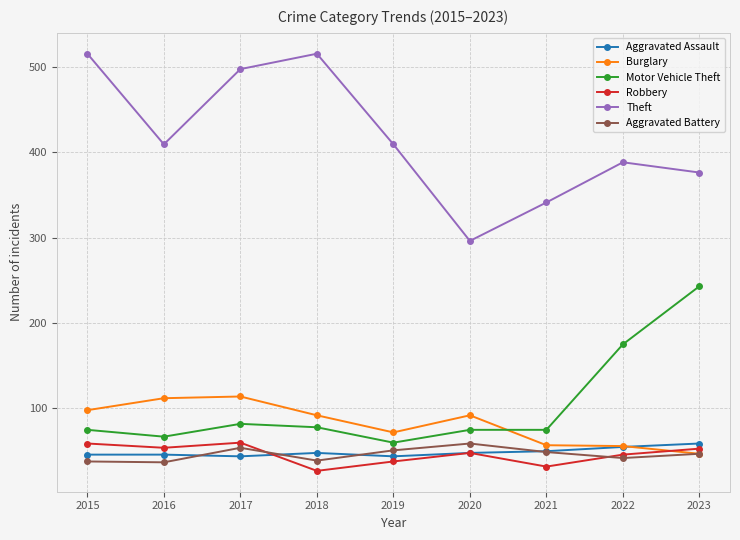

Is it true that Aggravated Battery equals 42 at 2022?

True